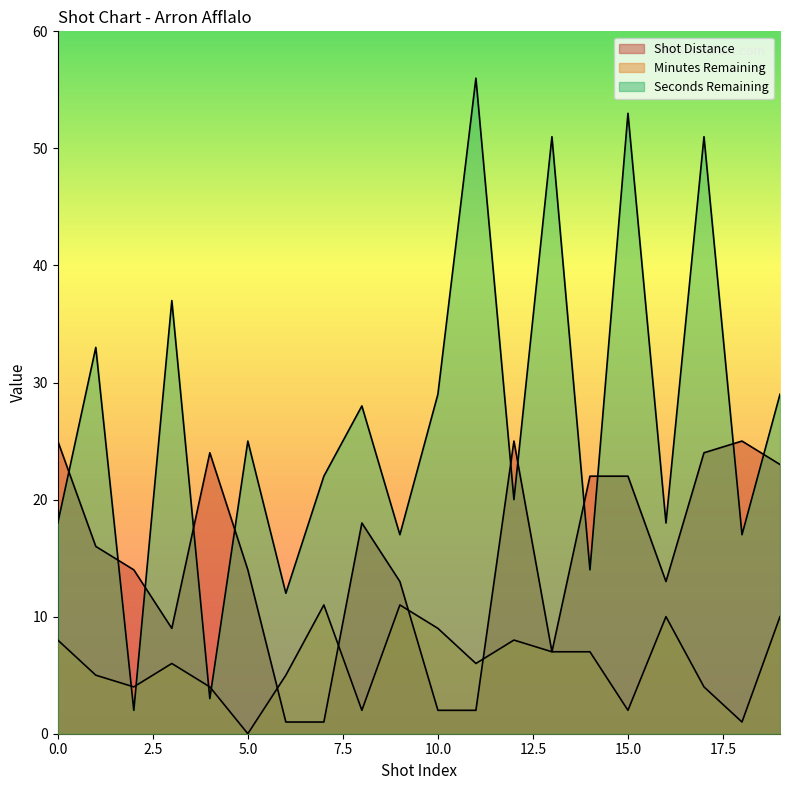

How many lines are shown in the chart?

3